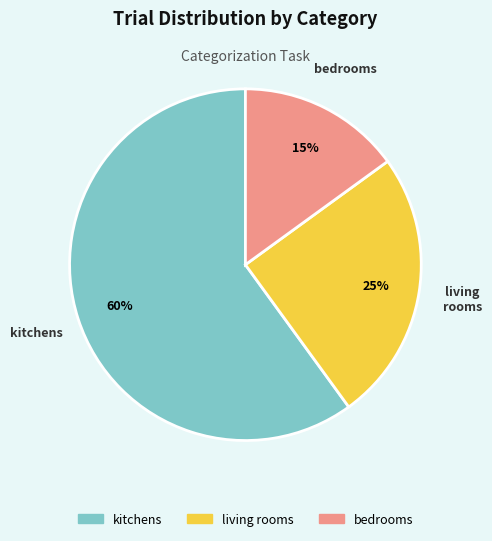

To the nearest percent, what is the difference between the largest and smallest slice percentages?

45%